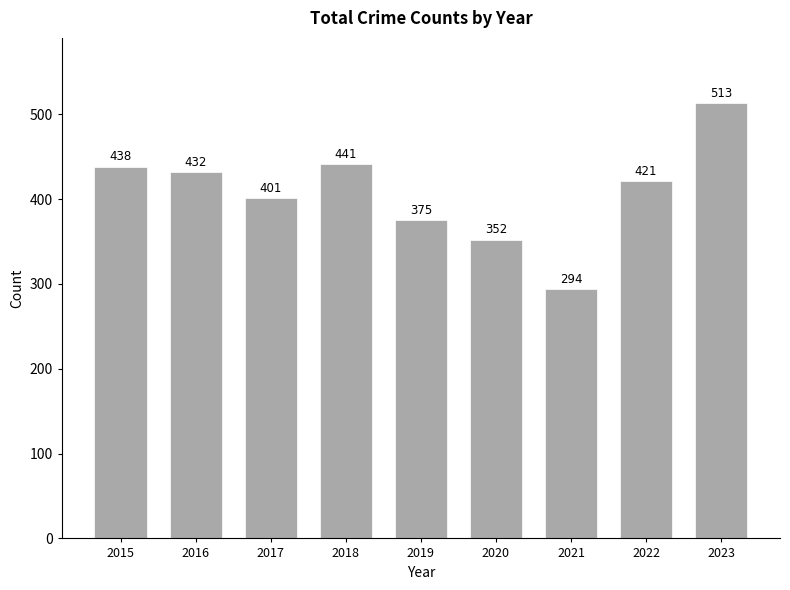

What is the value of the 6th bar from the left?

352